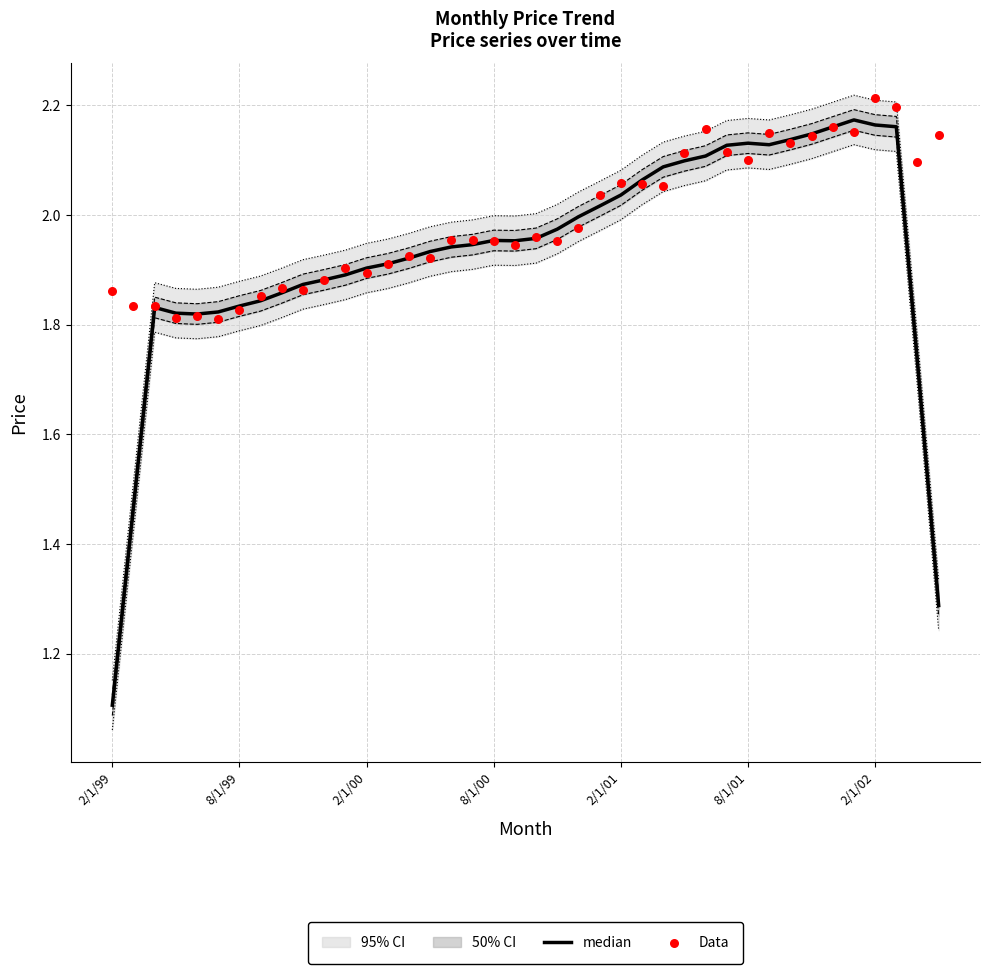

Is the value of median at 32 greater than the value of Data at 27?

Yes